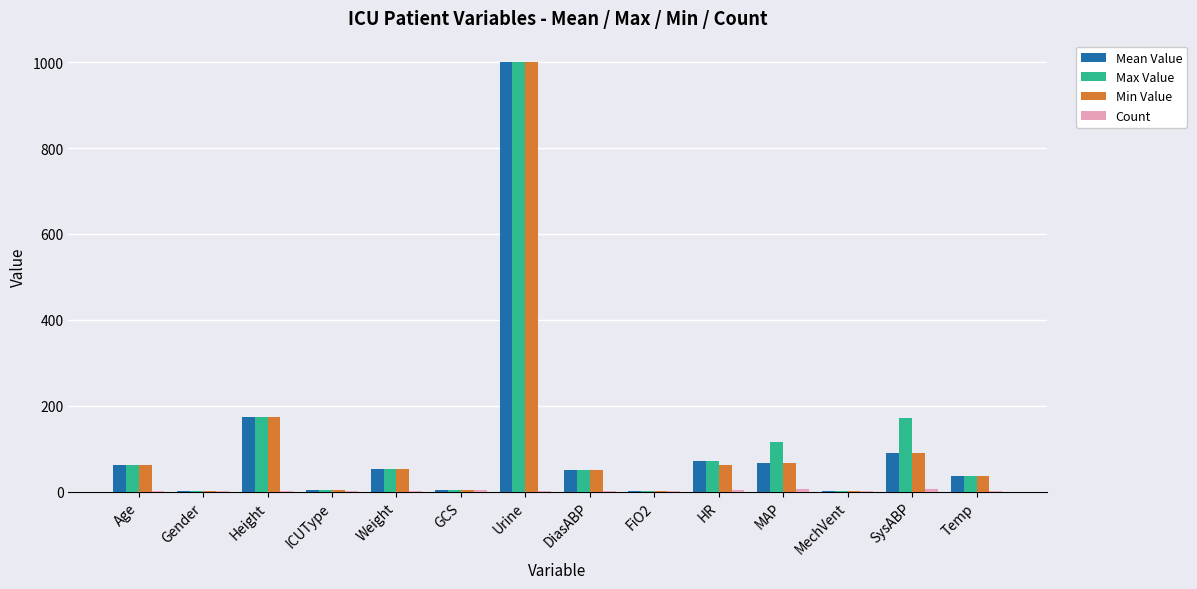

What is the sum of the Max Value values at Gender and MAP?

117.0